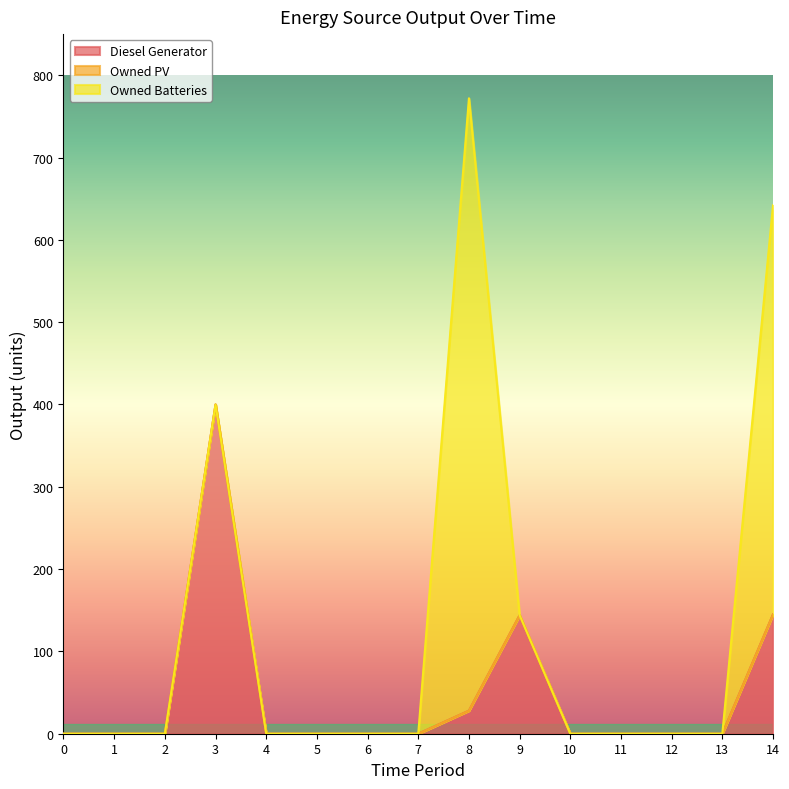

Where is the first local maximum for Owned Batteries?

8